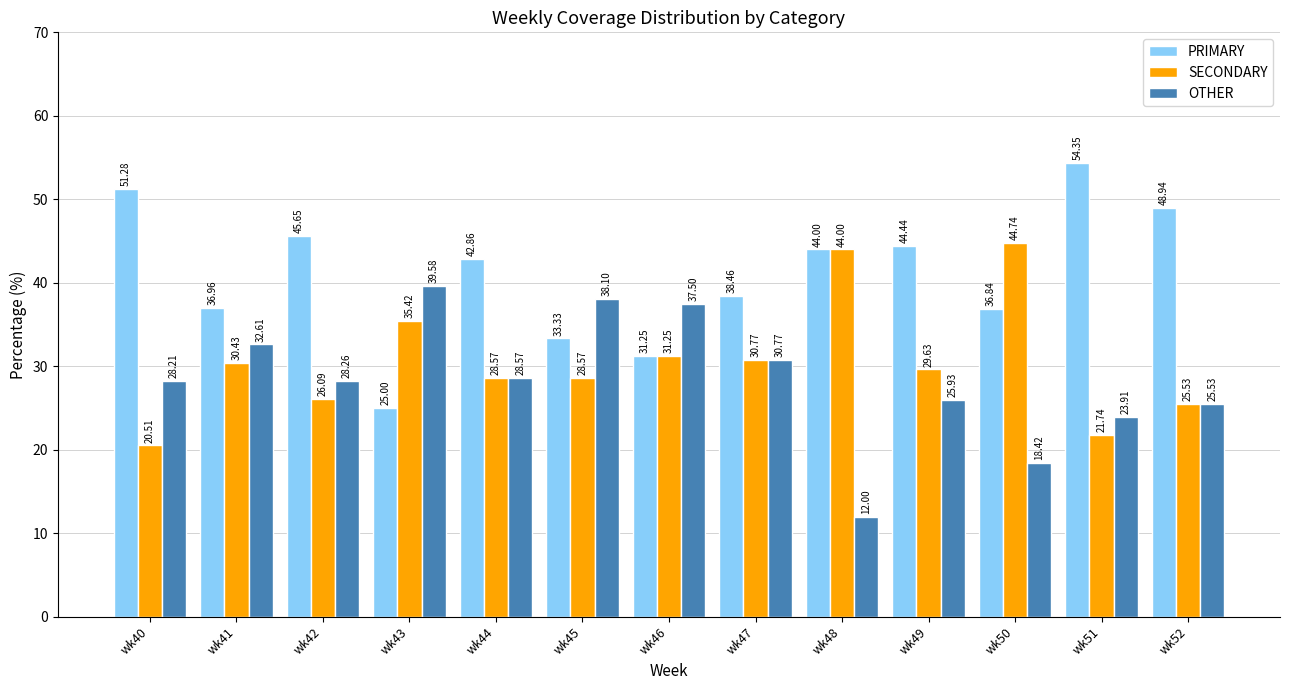

Rank the categories by OTHER value from highest to lowest.

wk43, wk45, wk46, wk41, wk47, wk44, wk42, wk40, wk49, wk52, wk51, wk50, wk48